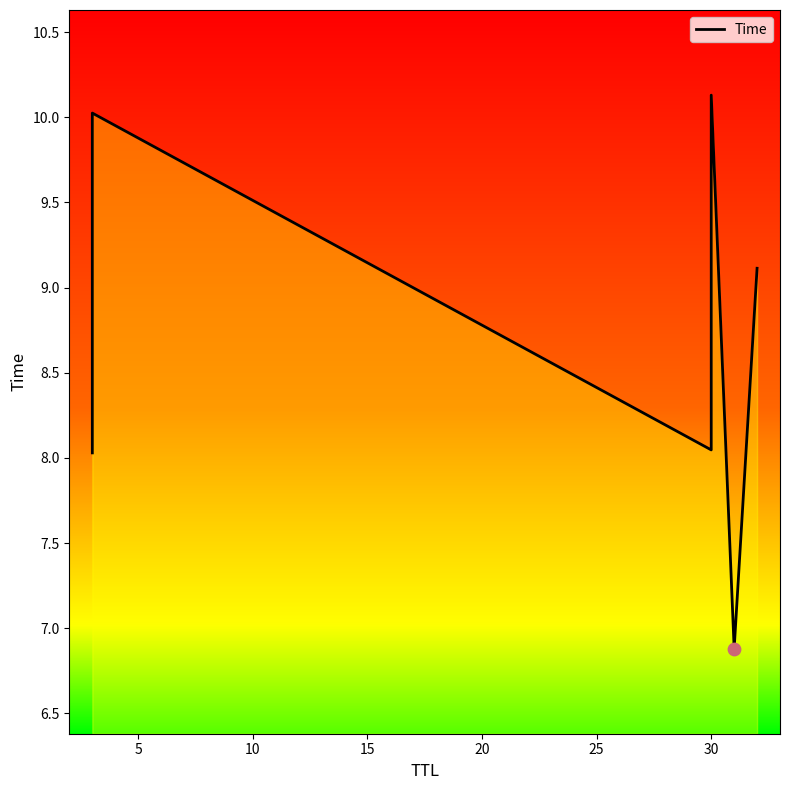

What is the ratio of the value at 25 to the value at 15?

0.9